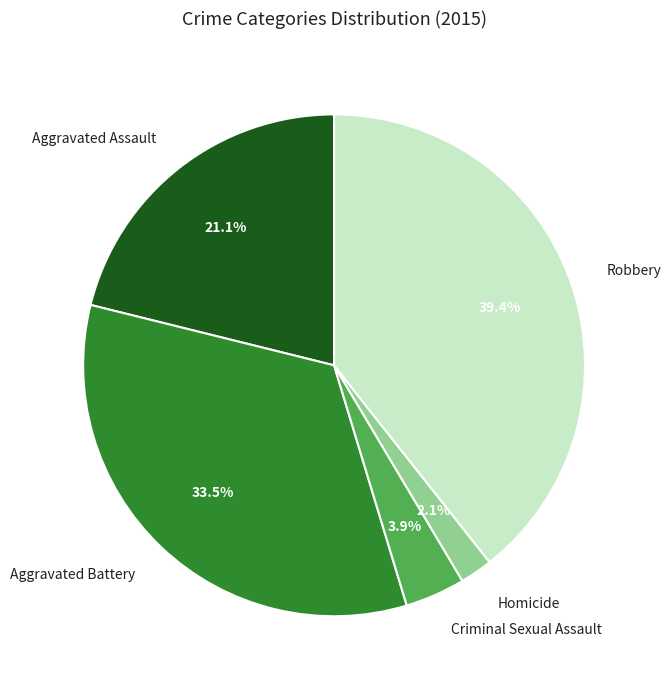

To the nearest percent, what percentage of the pie is Robbery?

39%